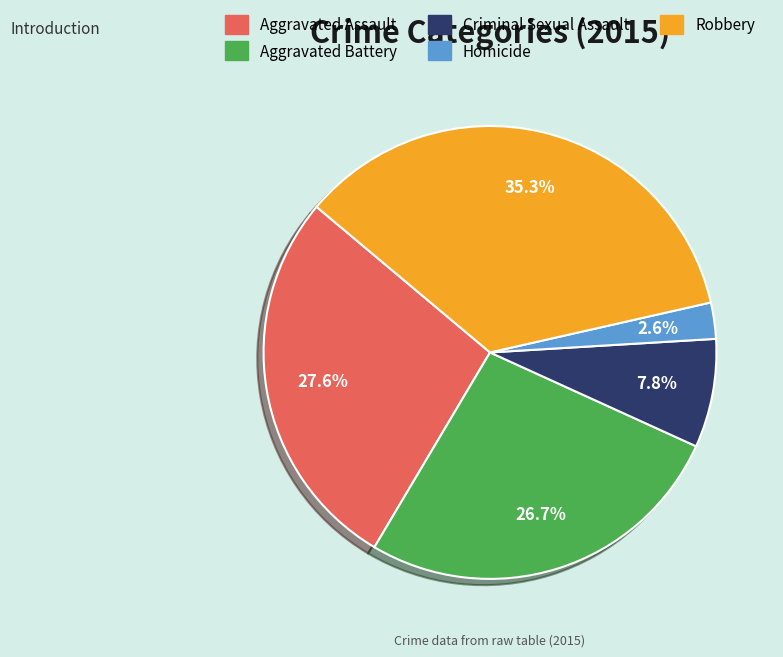

How many slices are in this pie chart?

5